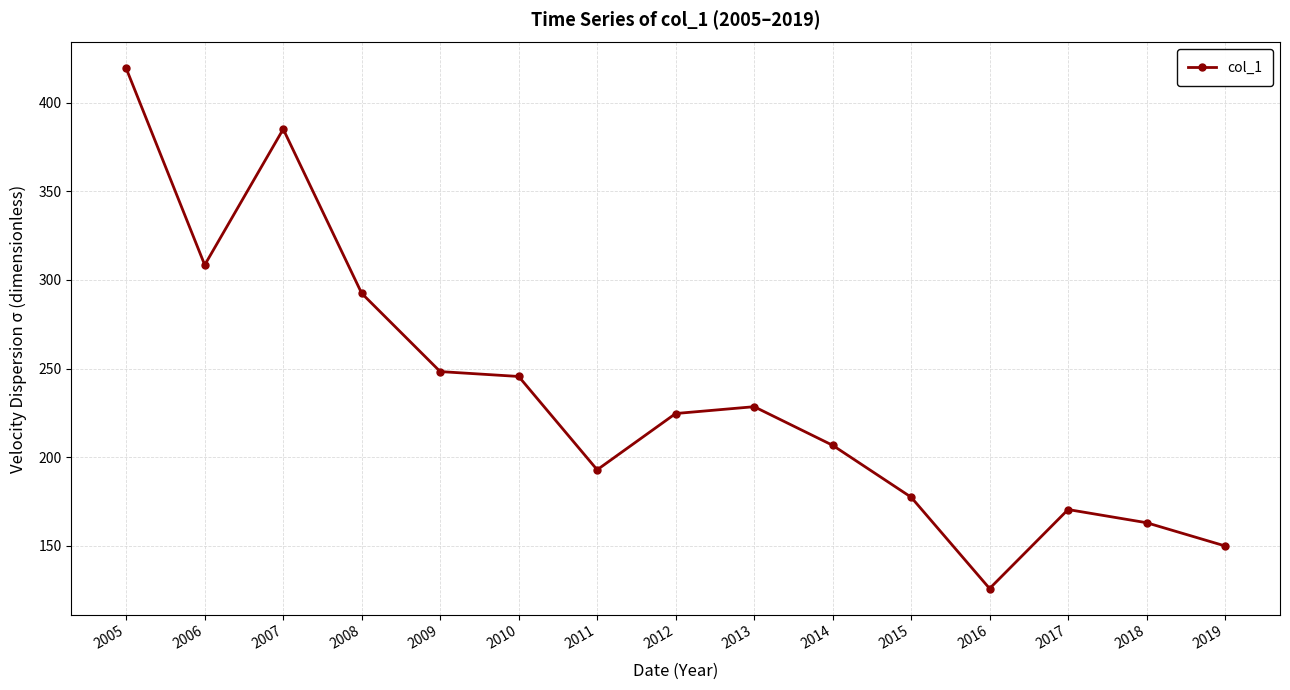

What is the difference between the maximum and minimum values?

293.4